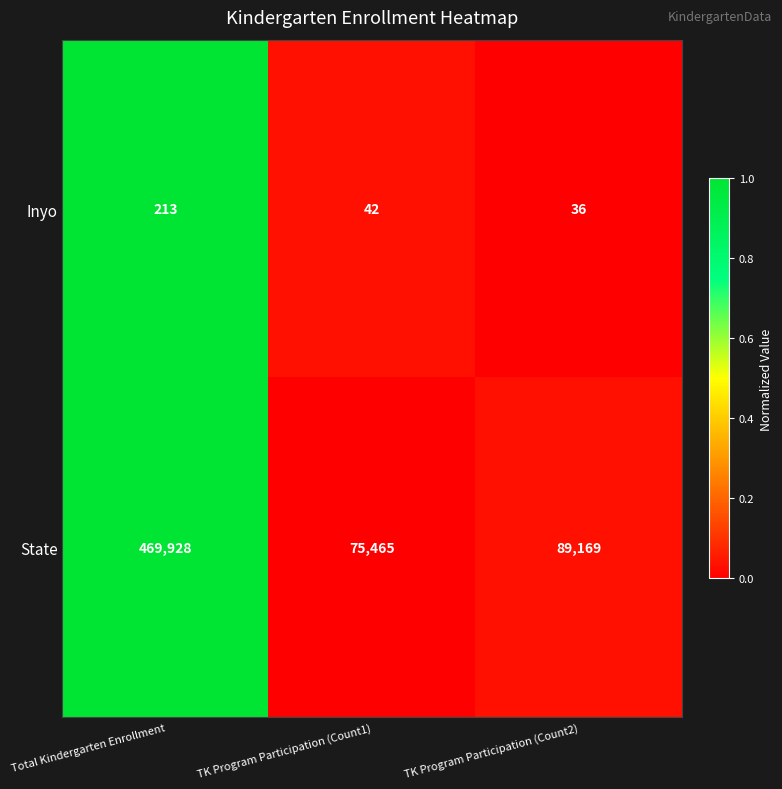

The value of Inyo at TK Program Participation (Count1) is 42. True or false?

True